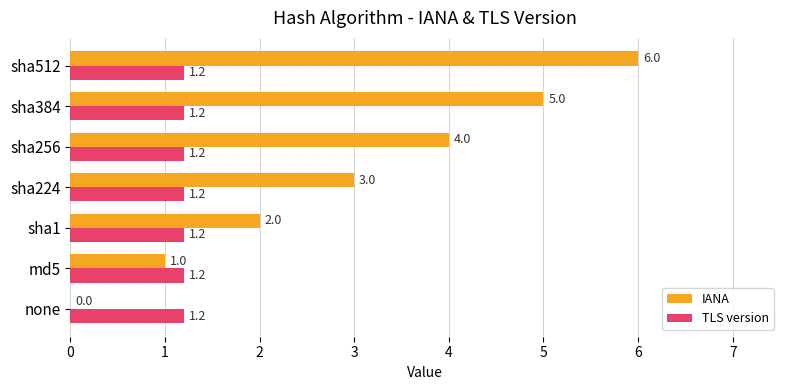

What is the sum of the TLS version values at none and sha224?

2.4